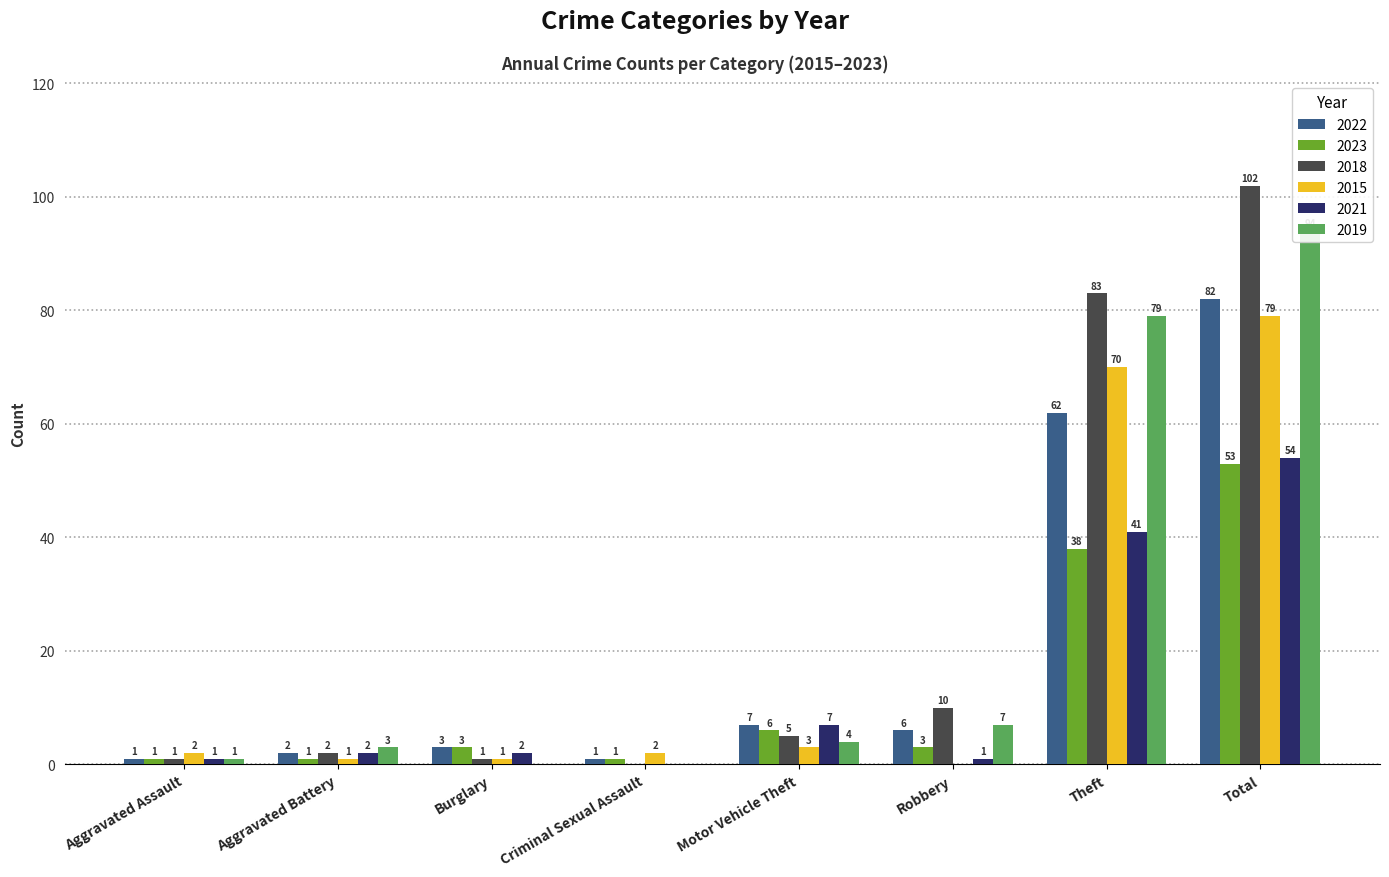

What is the spread (max minus min) of values at Aggravated Battery?

2